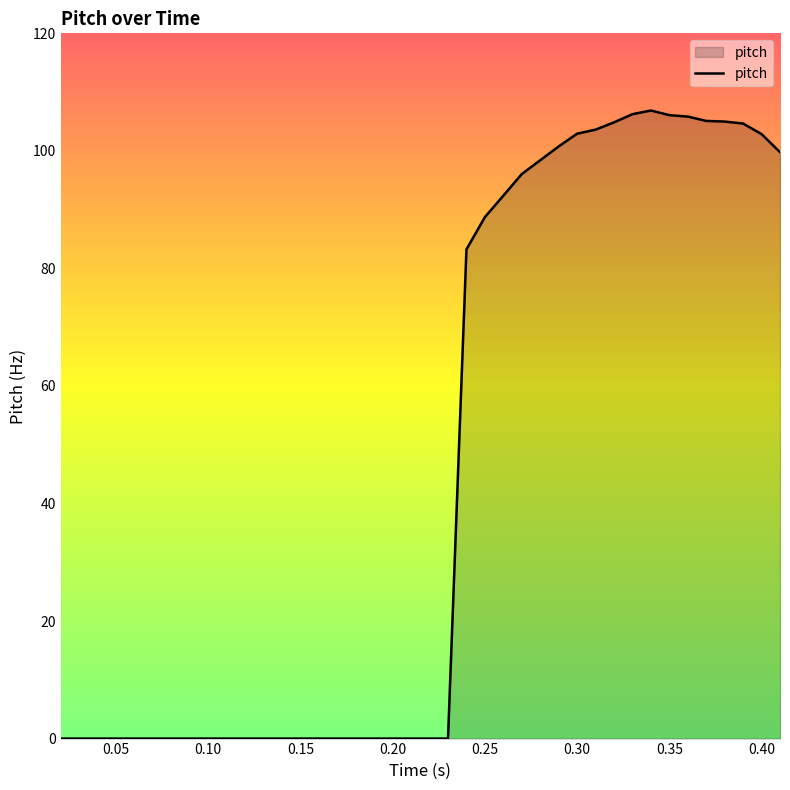

What is the greatest value displayed?

106.9